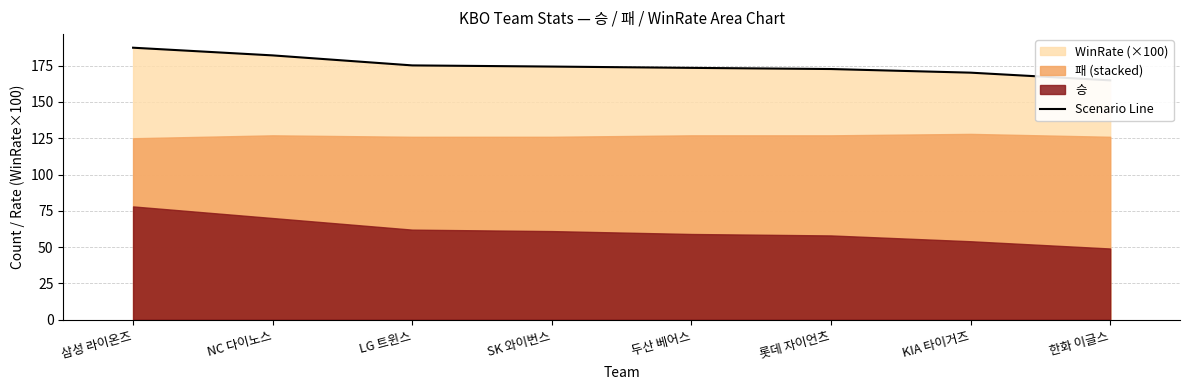

True or false: the data shows 173.5 at 두산 베어스.

True